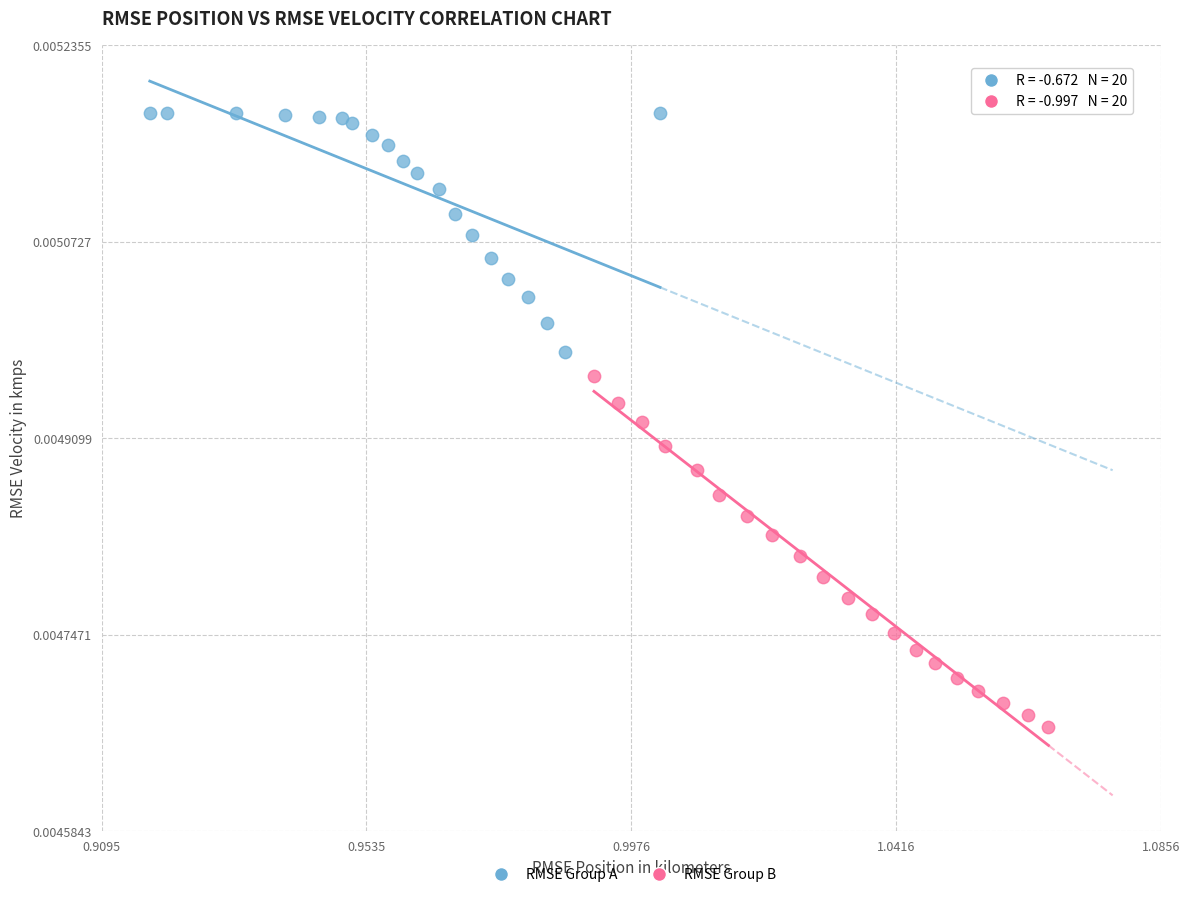

Which series reaches the minimum Y coordinate?

RMSE Group B